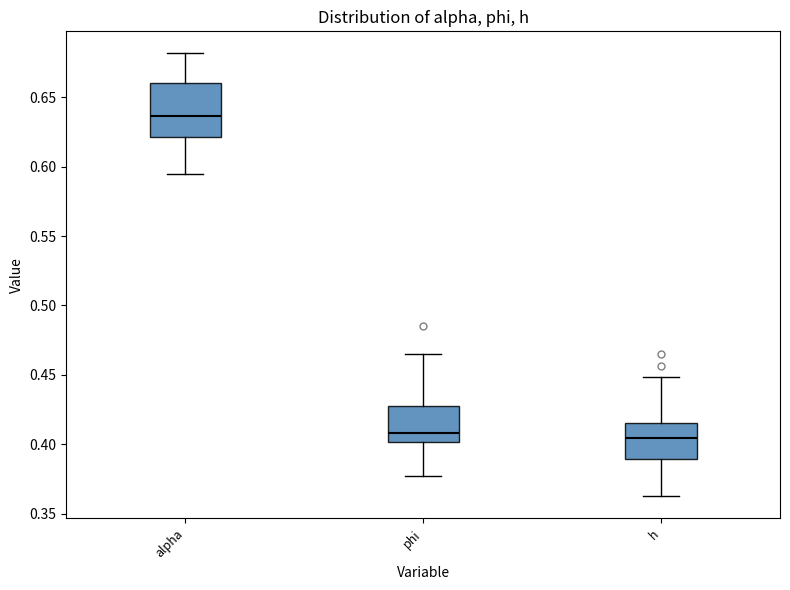

Reading left to right, transcribe this box plot: for each box, give where its median line is, the range the box spans, and where its two whiskers end, as read against the y-axis. The values are not printed on the chart, so give them approximately, as read against the axis.

alpha: median 0.635, box 0.620 to 0.660, whiskers 0.595 to 0.680
phi: median 0.410, box 0.400 to 0.430, whiskers 0.375 to 0.465
h: median 0.405, box 0.390 to 0.415, whiskers 0.365 to 0.450